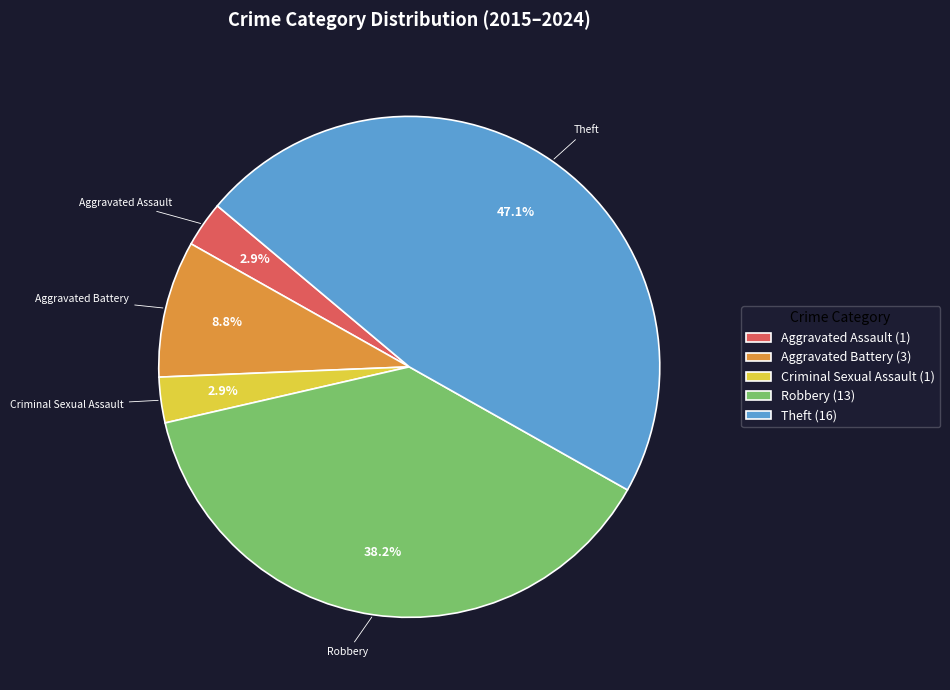

True or false: Theft accounts for 41% of the total.

False